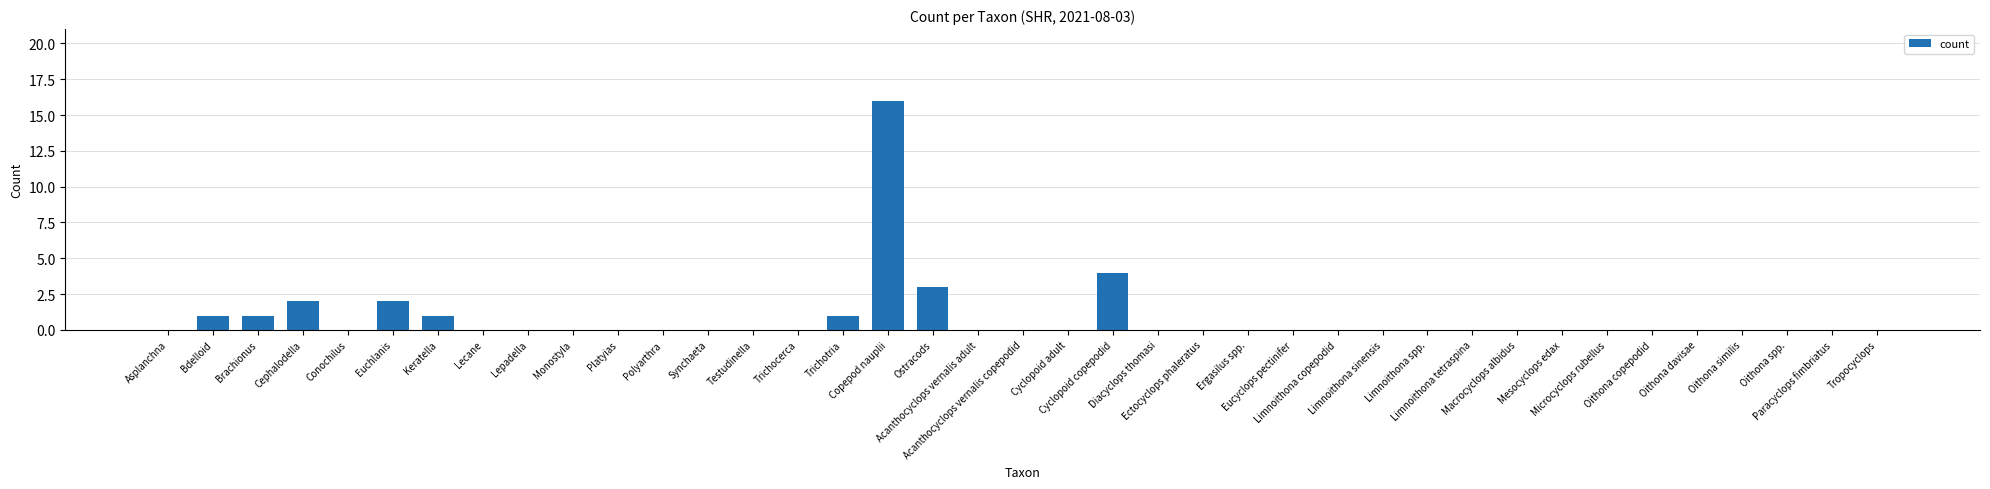

What is the maximum value shown in the chart?

16